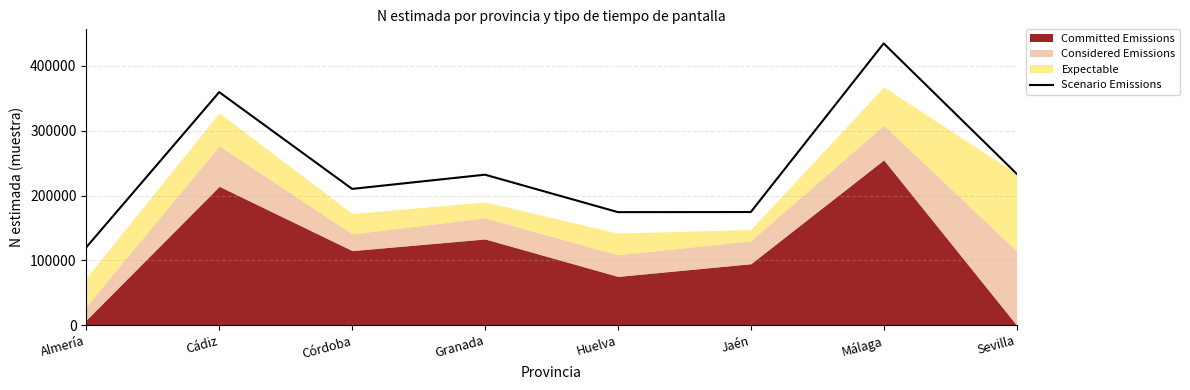

List the labels in order of value, largest first.

Málaga, Cádiz, Sevilla, Granada, Córdoba, Jaén, Huelva, Almería